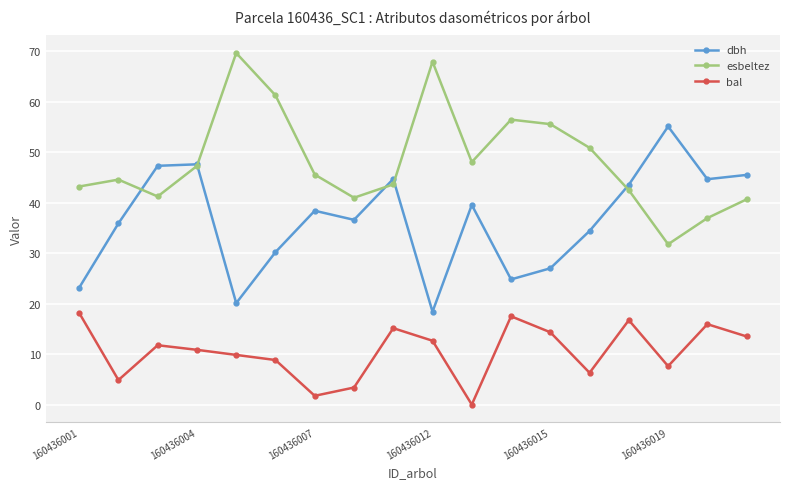

Rank the series by their maximum value, from highest to lowest.

esbeltez, dbh, bal